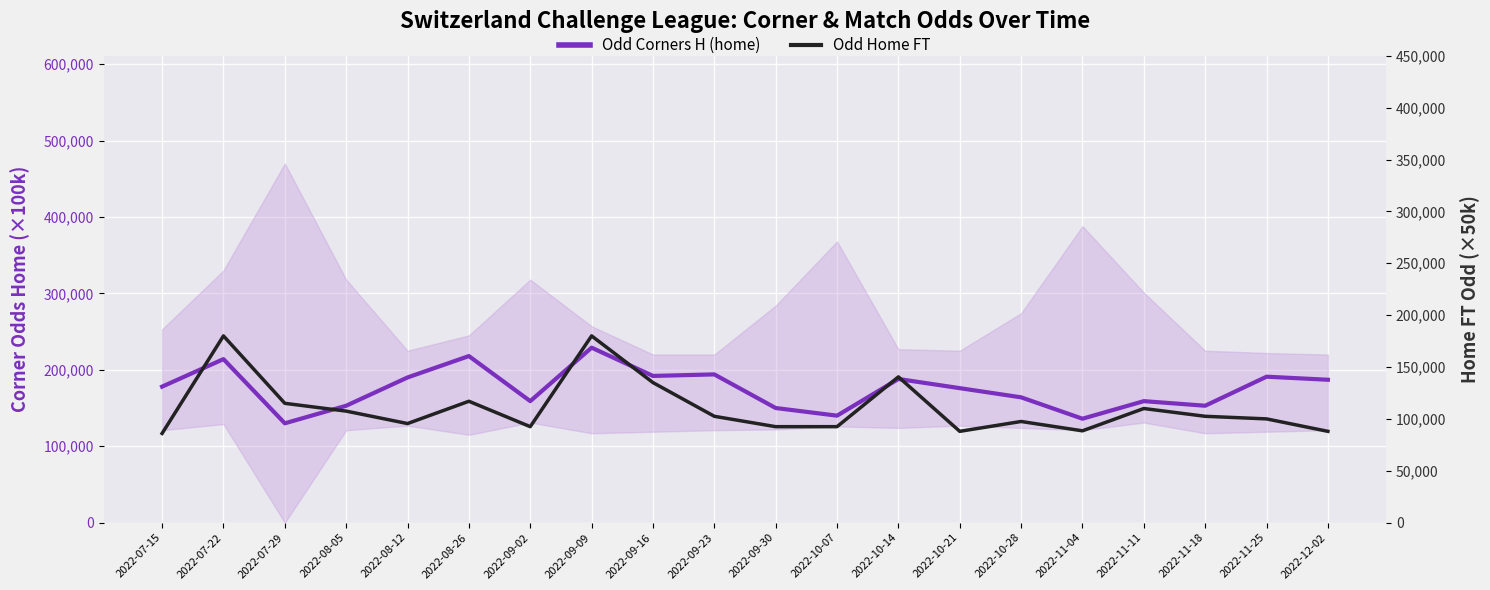

What position from the left is 2022-12-02?

20